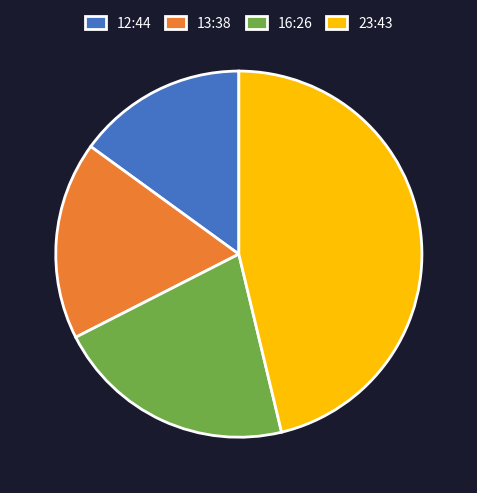

Approximately how many times larger is the value at 13:38 compared to 16:26?

0.8